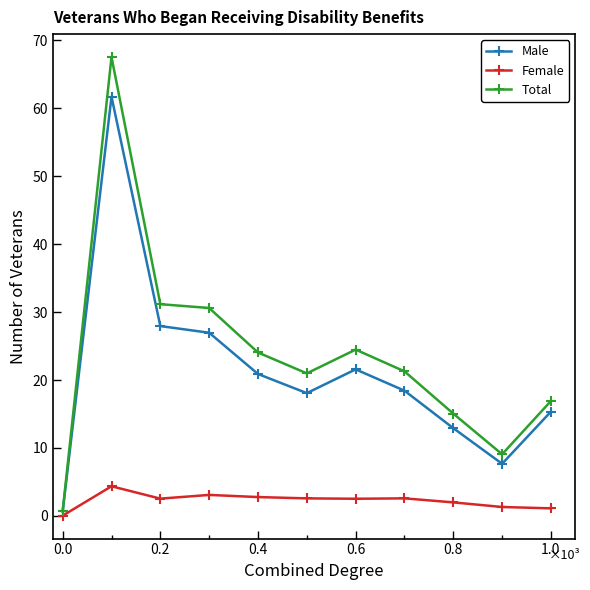

True or false: Male and Total intersect in this chart.

False